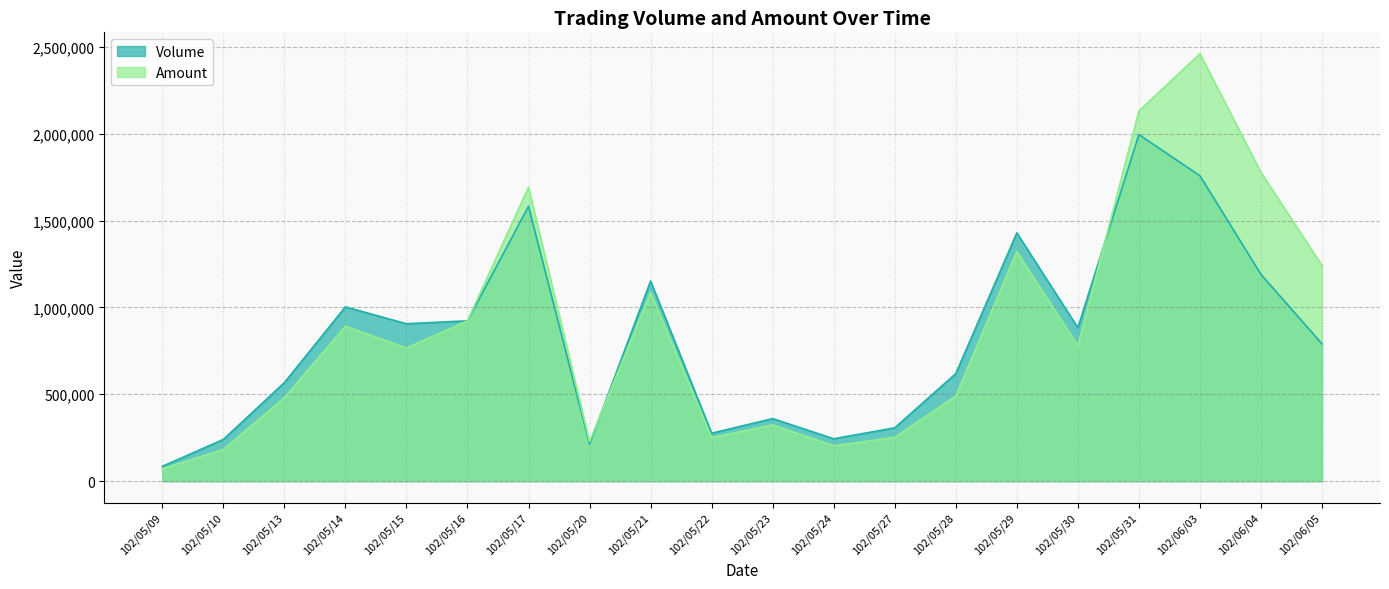

What is the label of the 3rd point from the left?

102/05/13